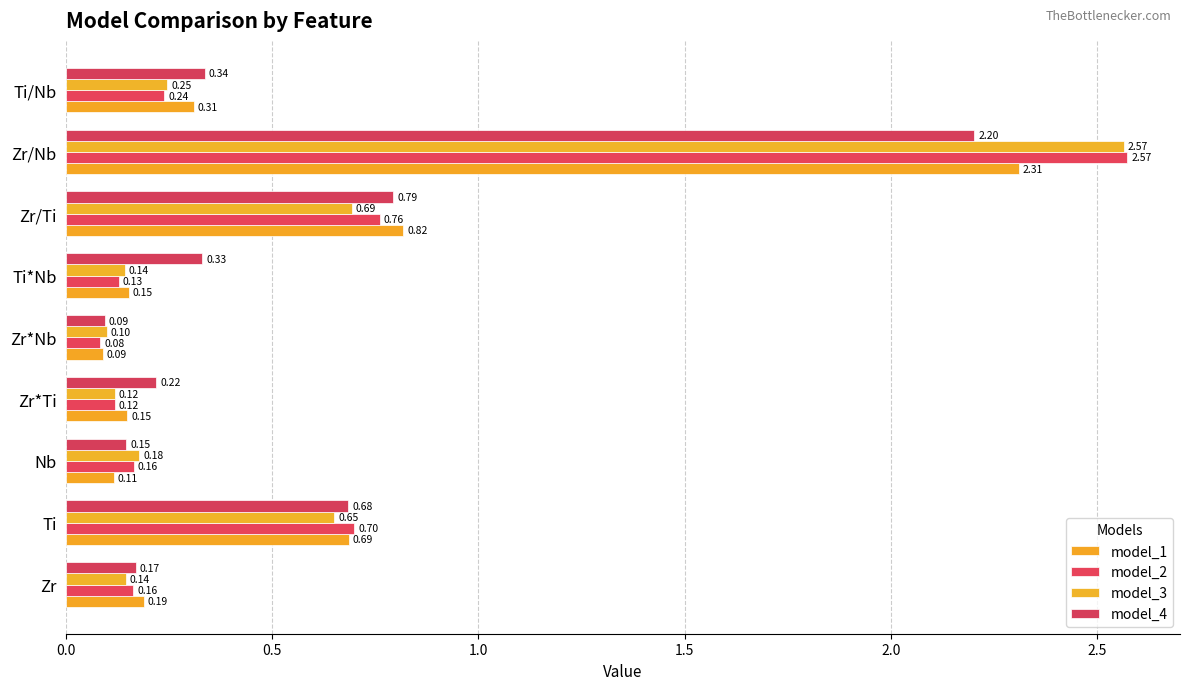

What is the sum of all model_3 values?

4.8